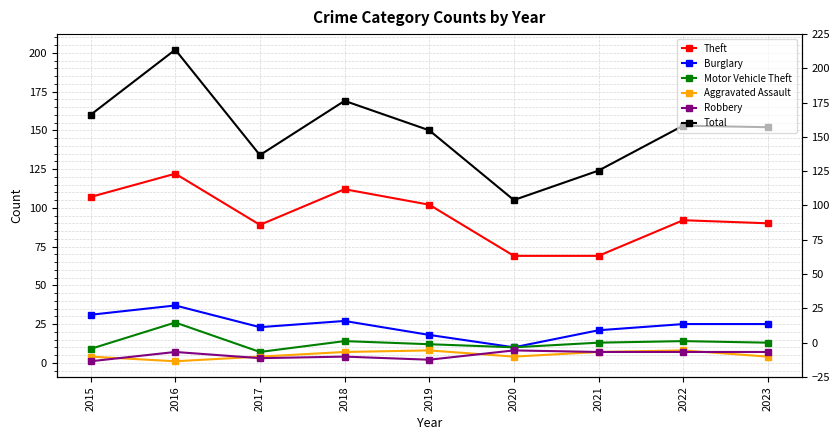

Reading left to right, transcribe all the data shown in this chart.

Theft: 107	122	89	112	102	69	69	92	90
Burglary: 31	37	23	27	18	10	21	25	25
Motor Vehicle Theft: 9	26	7	14	12	10	13	14	13
Aggravated Assault: 4	1	4	7	8	4	7	8	4
Robbery: 1	7	3	4	2	8	7	7	7
Total: 160	202	134	169	150	105	124	153	152